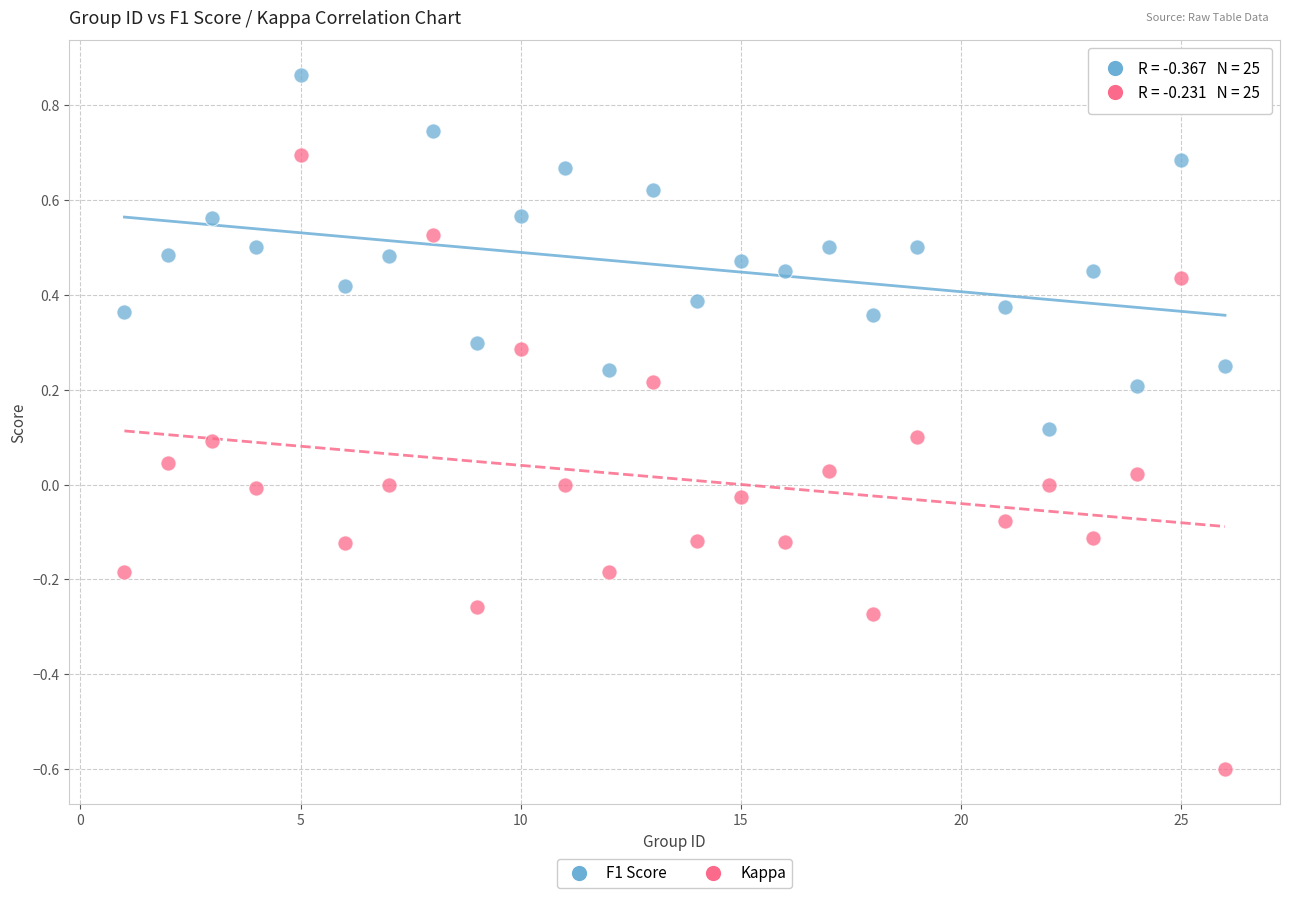

What are all the series names shown in the legend?

F1 Score, Kappa